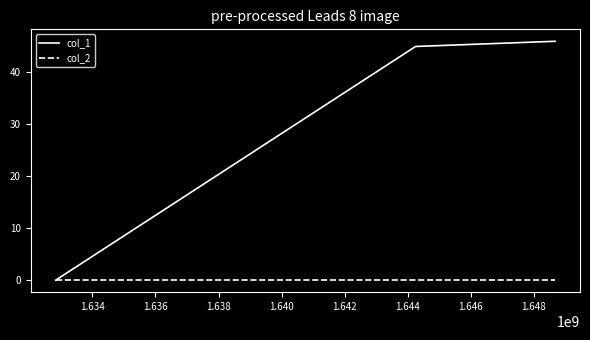

Does the chart display data point markers on the line(s)?

No